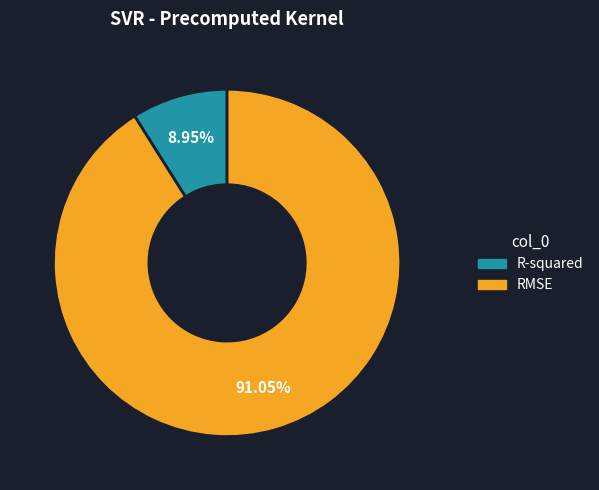

True or false: R-squared accounts for 9% of the total.

True